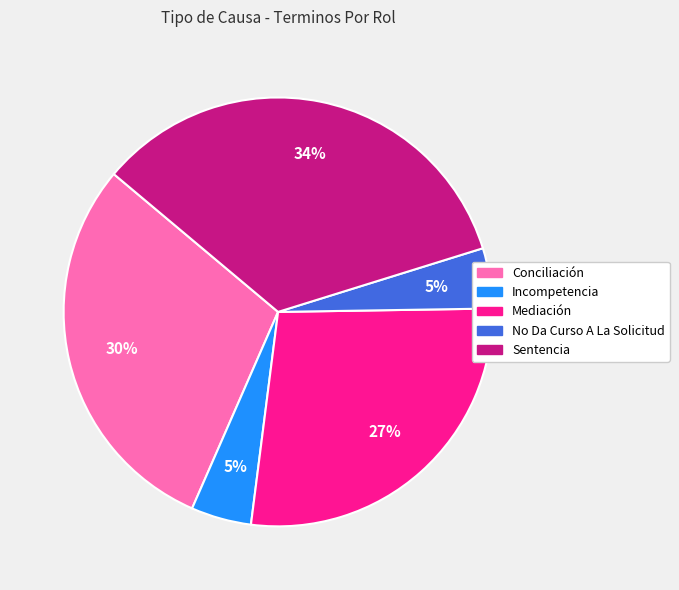

Is the sum of Conciliación and Incompetencia greater than half?

No